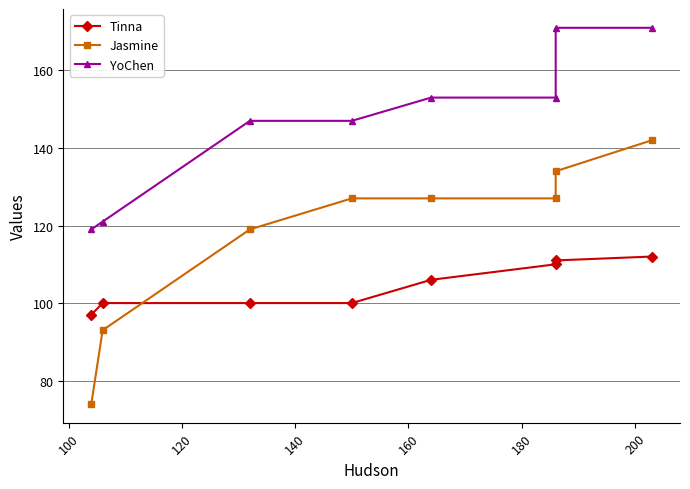

At how many categories does at least one series exceed 109?

8